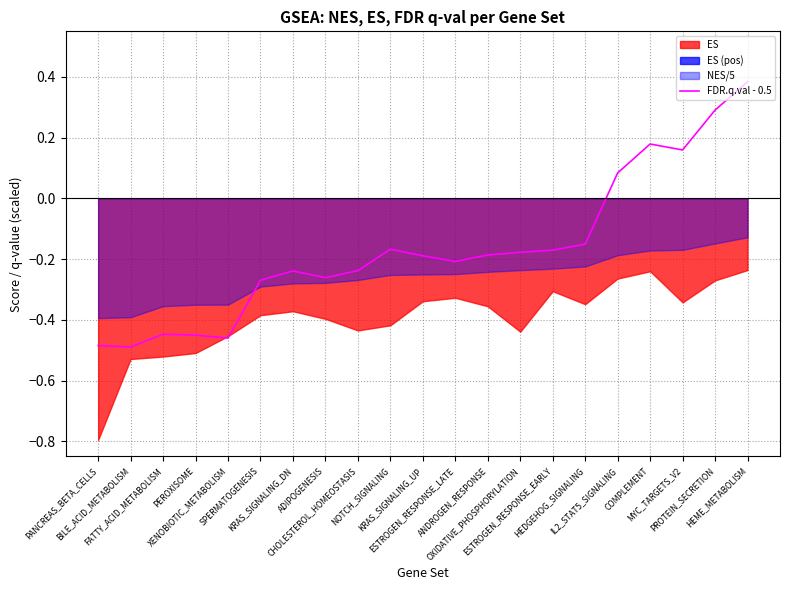

The chart shows a value of -0.3 at ADIPOGENESIS. True or false?

True